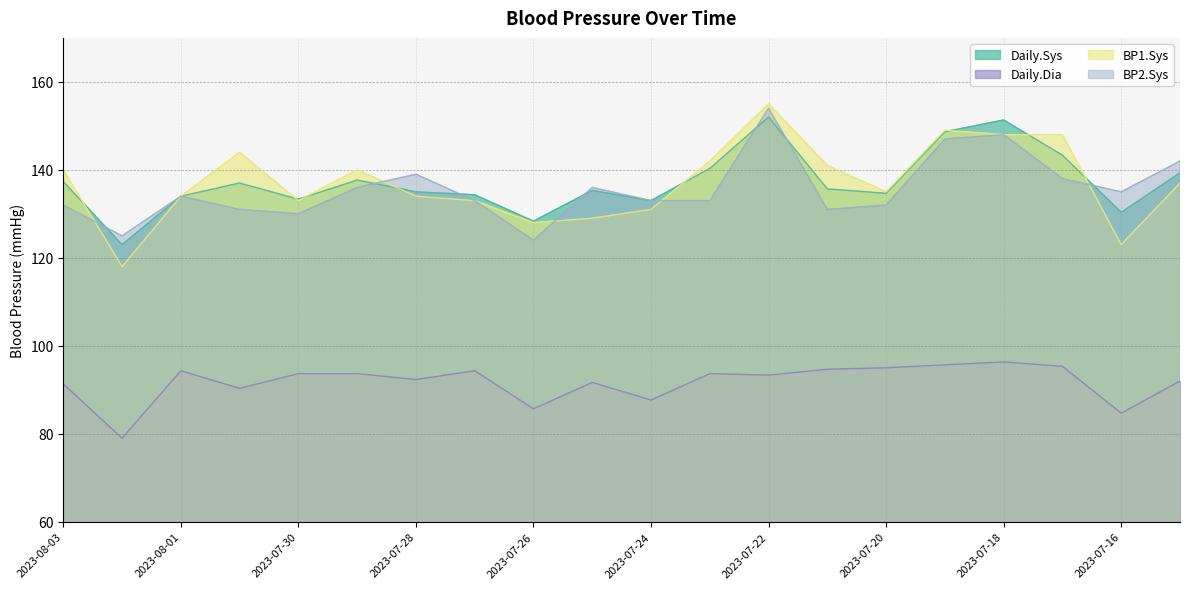

Which category has the highest value in the Daily.Sys series?

2023-07-22